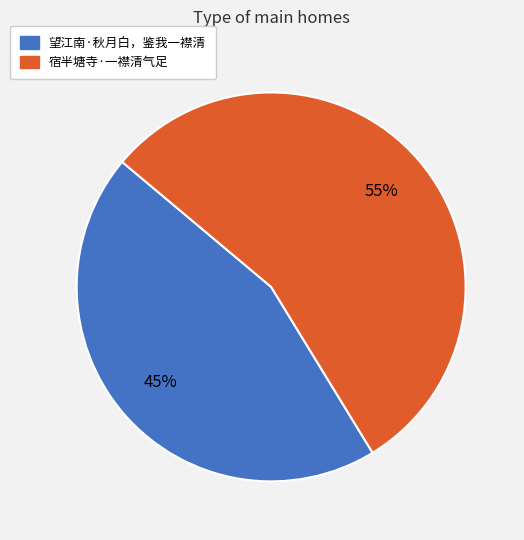

To the nearest percent, what is the combined percentage of 望江南·秋月白，鉴我一襟清 and 宿半塘寺·一襟清气足?

100%